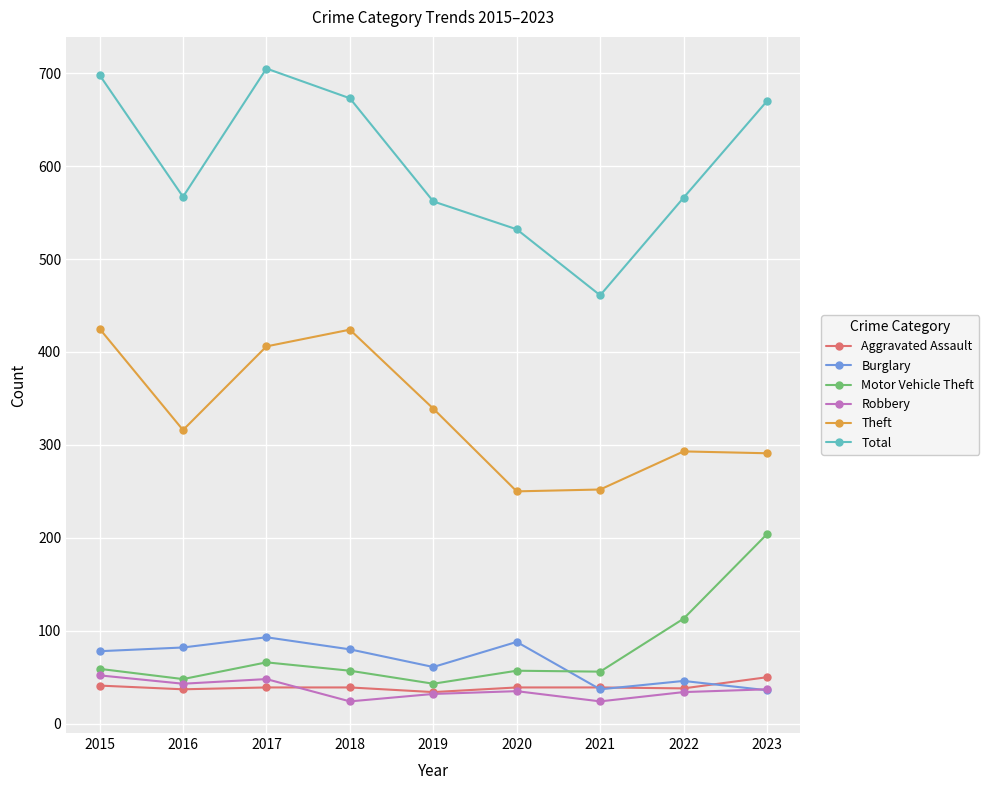

True or false: Total has more than 0 points higher than both neighbors.

True